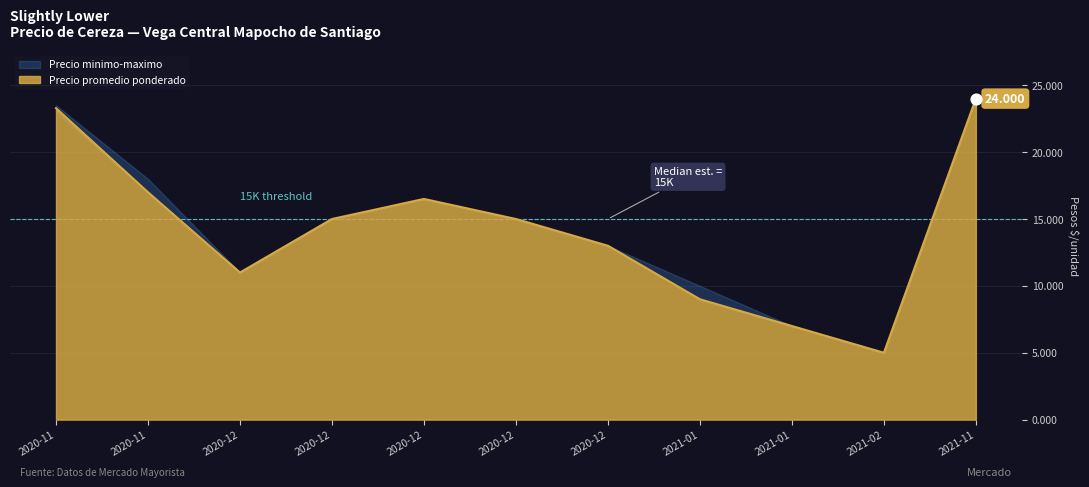

Which series contains the highest Y value?

Precio promedio ponderado